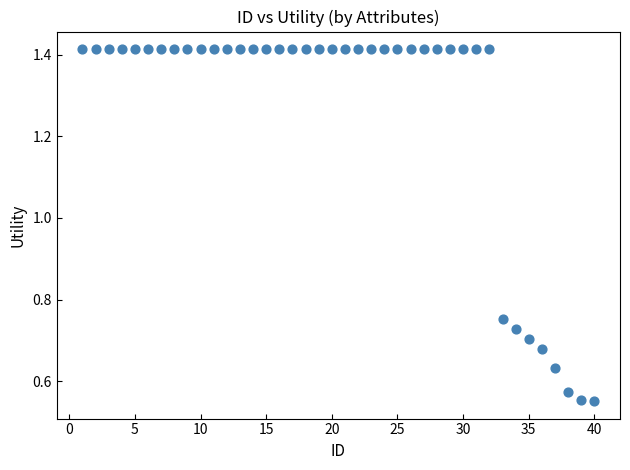

What is the range of X values (max minus min)?

39.0